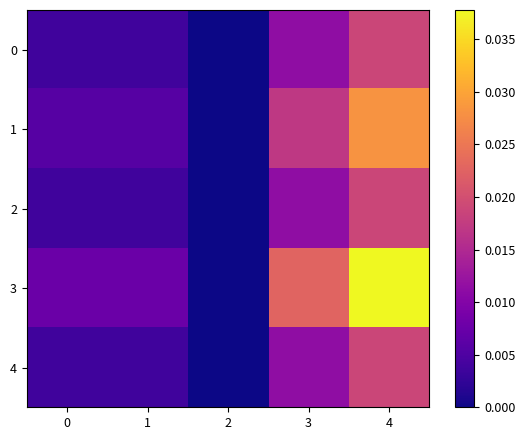

Which category has the highest value across all series?

4